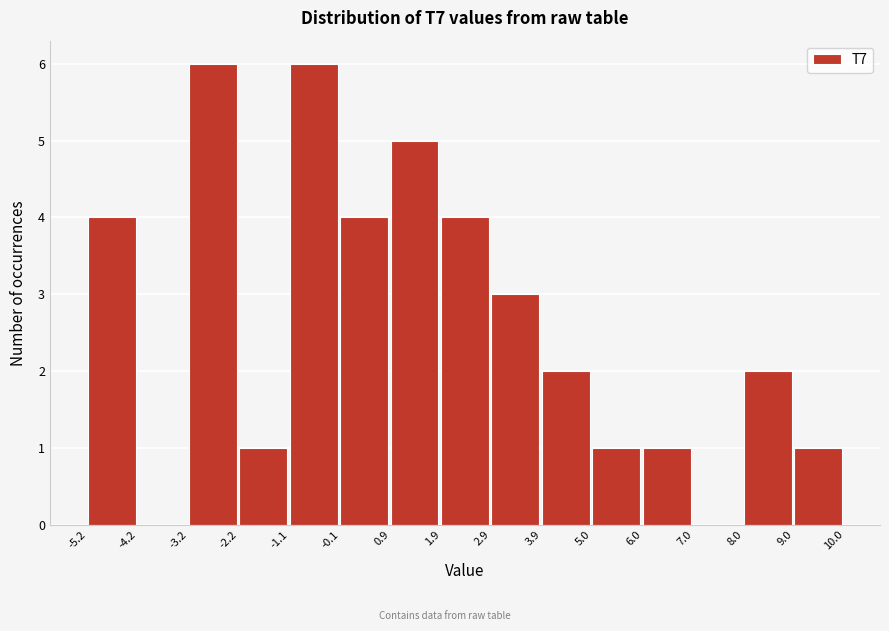

What is the height of the bar covering 2.9 to 3.9 on the x-axis? The values are not printed on the chart, so give them approximately, as read against the axis.

3